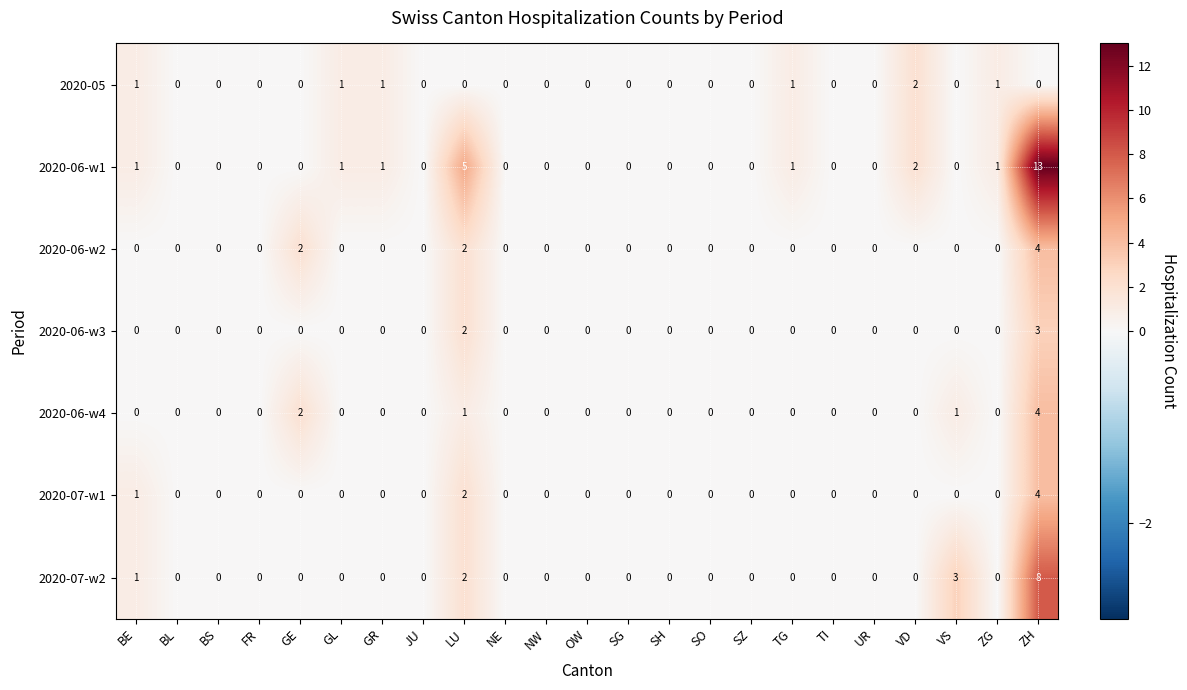

The 2020-05 series shows 0 at TI. True or false?

True